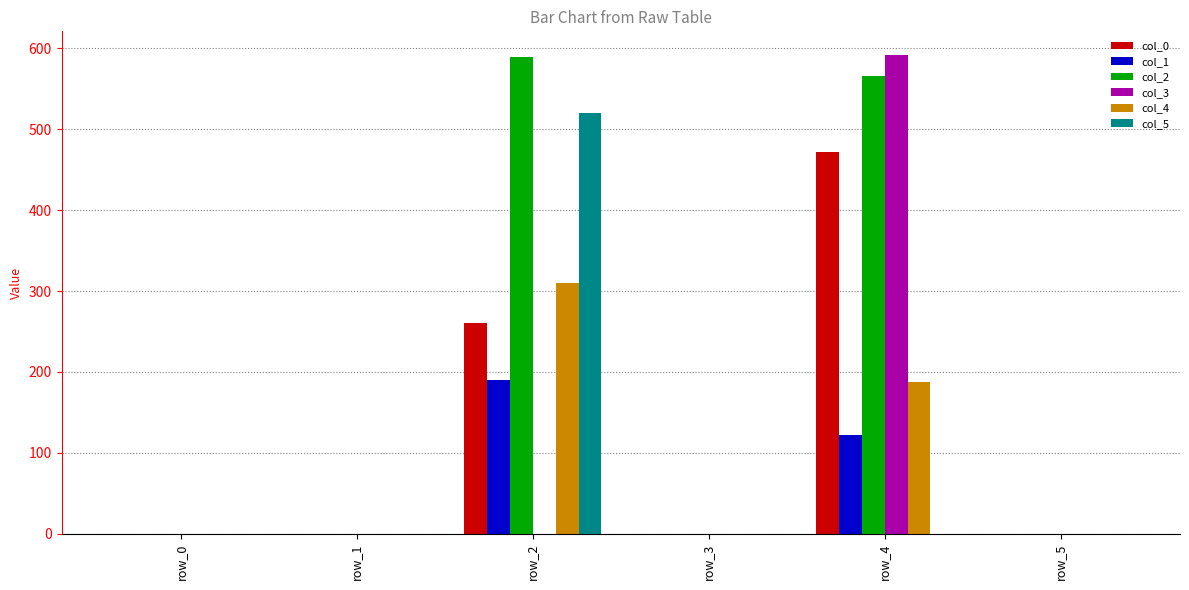

What is the average value of the col_1 series?

52.0